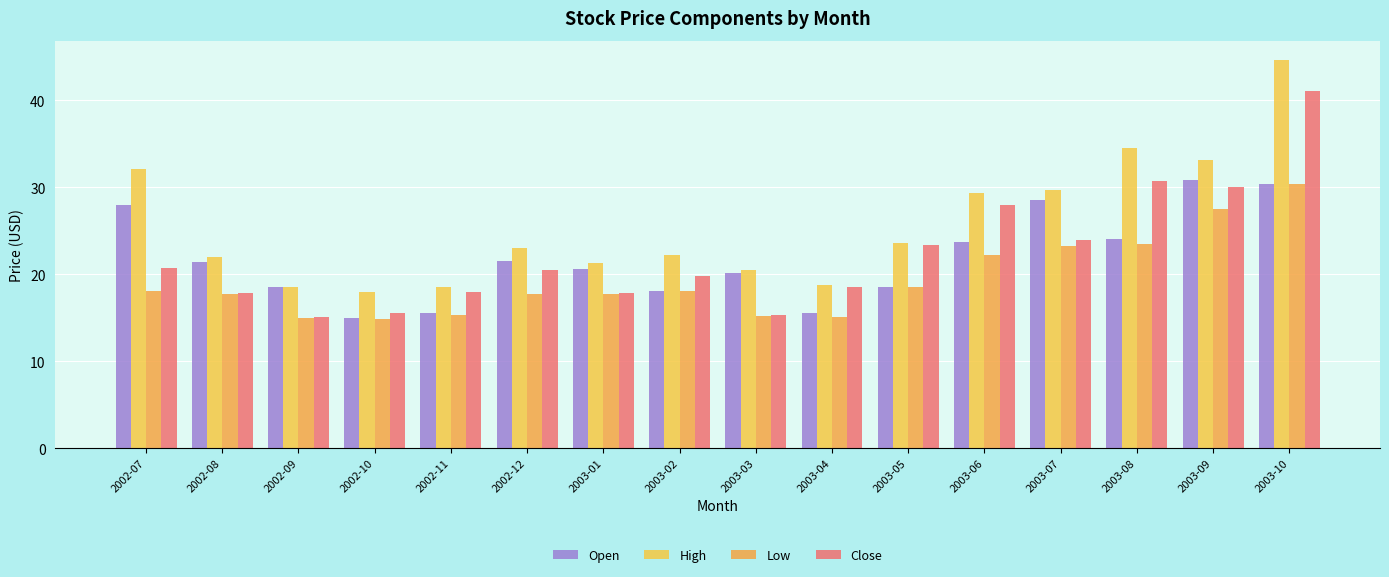

Is the value of Open at 2002-08 greater than the value of High at 2002-08?

No